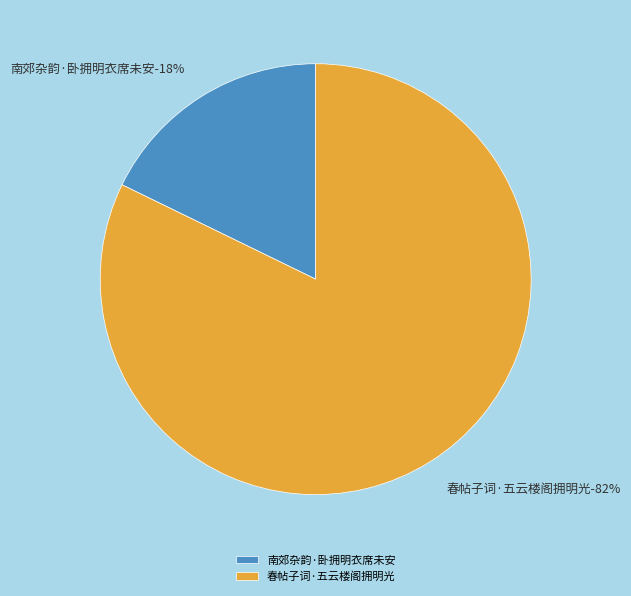

Does 春帖子词·五云楼阁拥明光 represent more than half of the total?

Yes